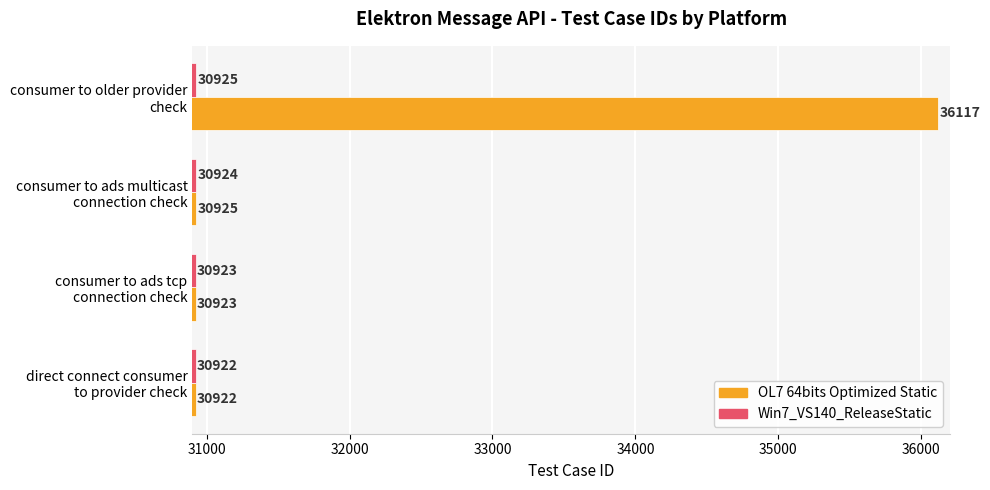

Which series has the largest range (max minus min)?

OL7 64bits Optimized Static